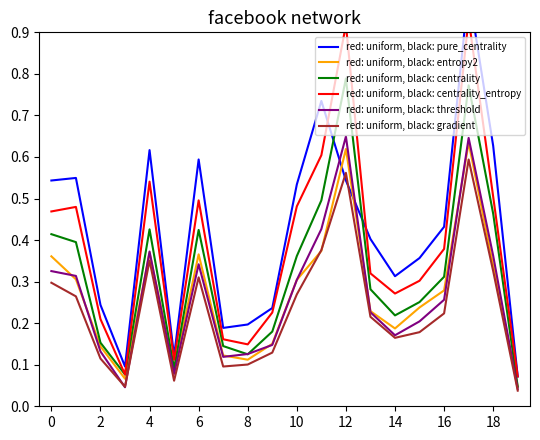

Is the value of red: uniform, black: entropy2 at 8 greater than the value of red: uniform, black: threshold at 16?

No